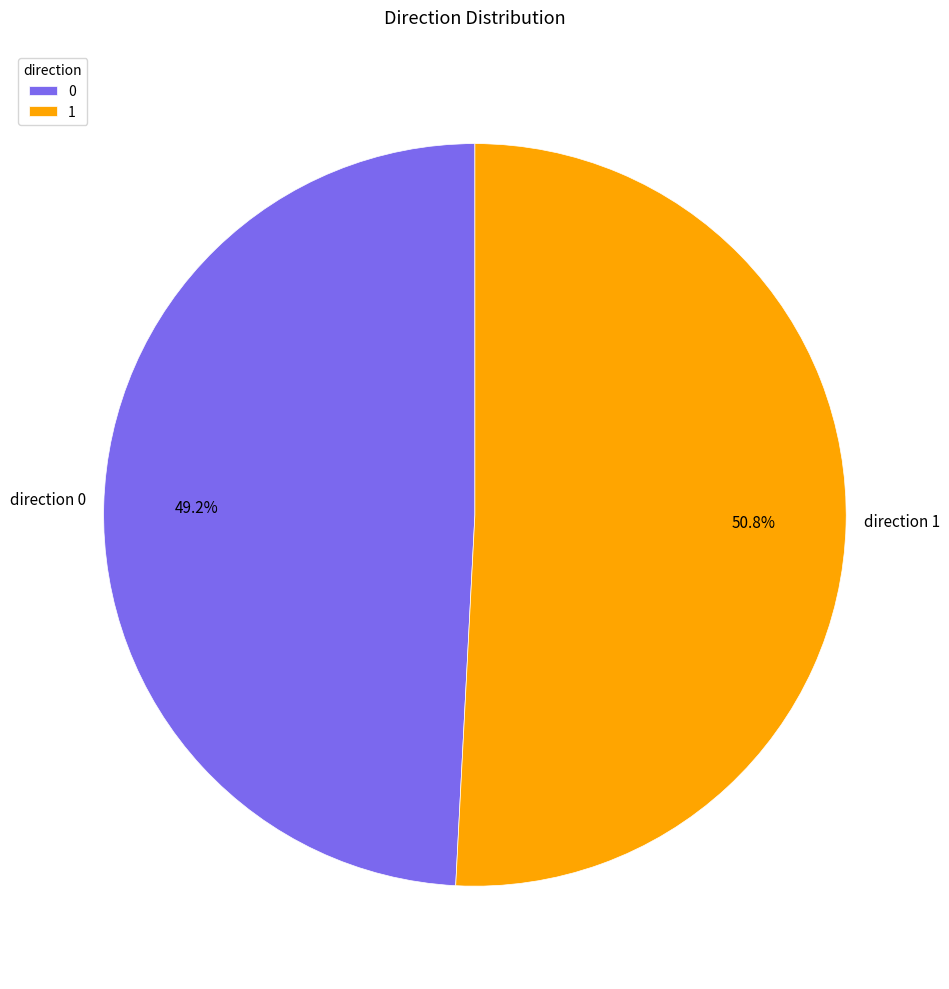

Count the number of slices in the pie.

2